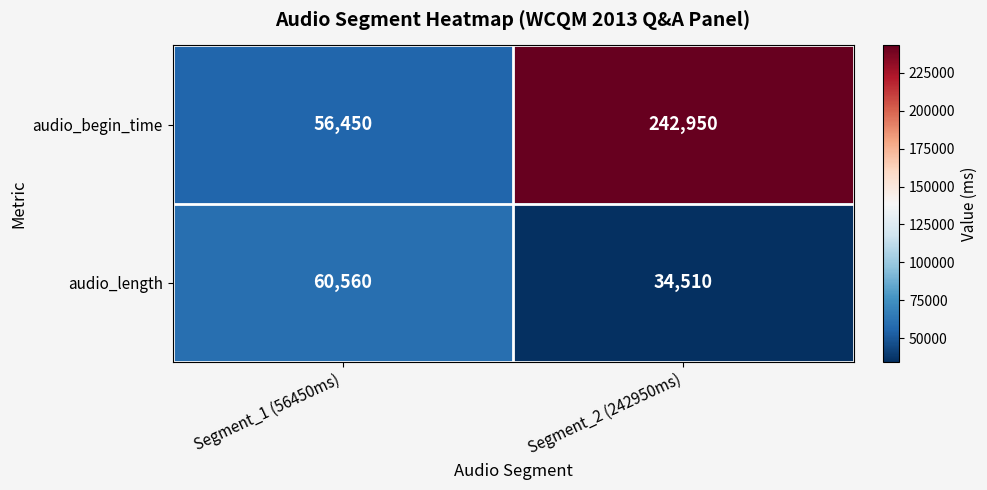

Reading left to right, extract all data points from this chart.

audio_begin_time: Segment_1 (56450ms)=56450	Segment_2 (242950ms)=242950
audio_length: Segment_1 (56450ms)=60560	Segment_2 (242950ms)=34510